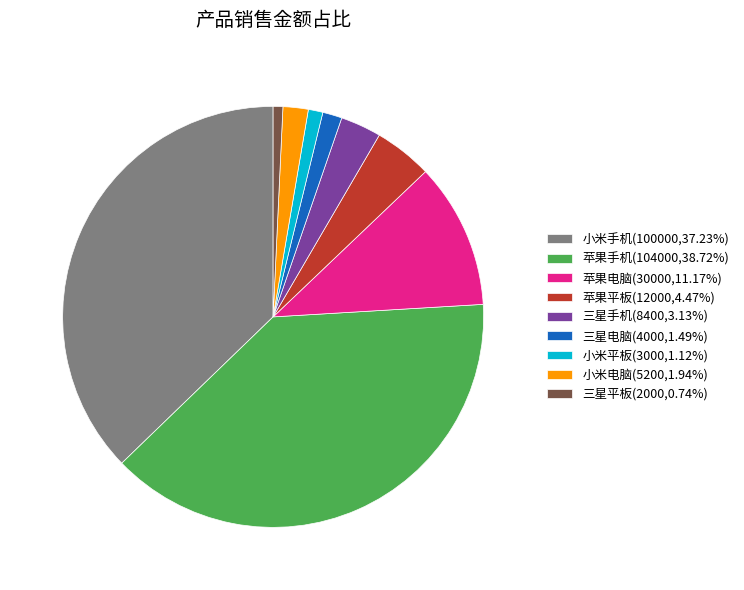

What is the ratio of the value at 三星电脑(4000,1.49%) to the value at 小米电脑(5200,1.94%)?

0.8